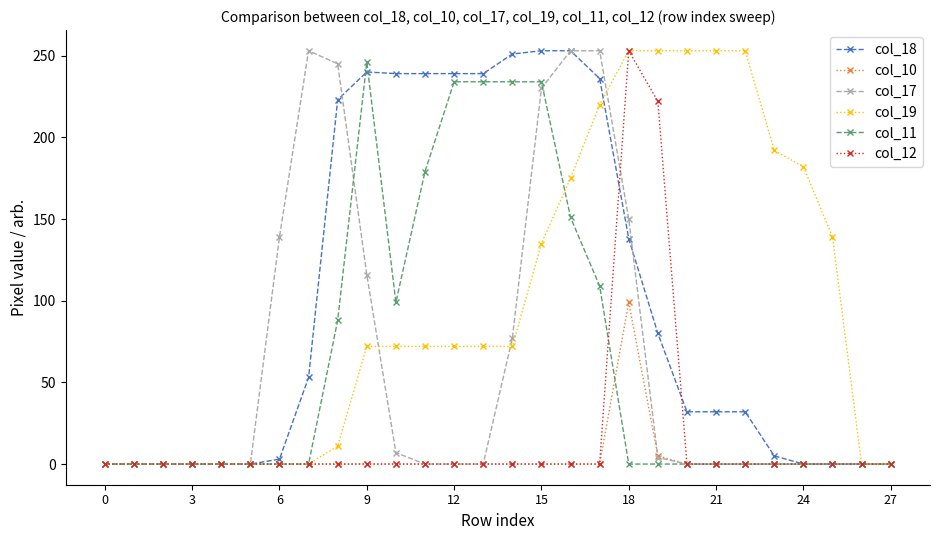

What is the greatest value displayed?

253